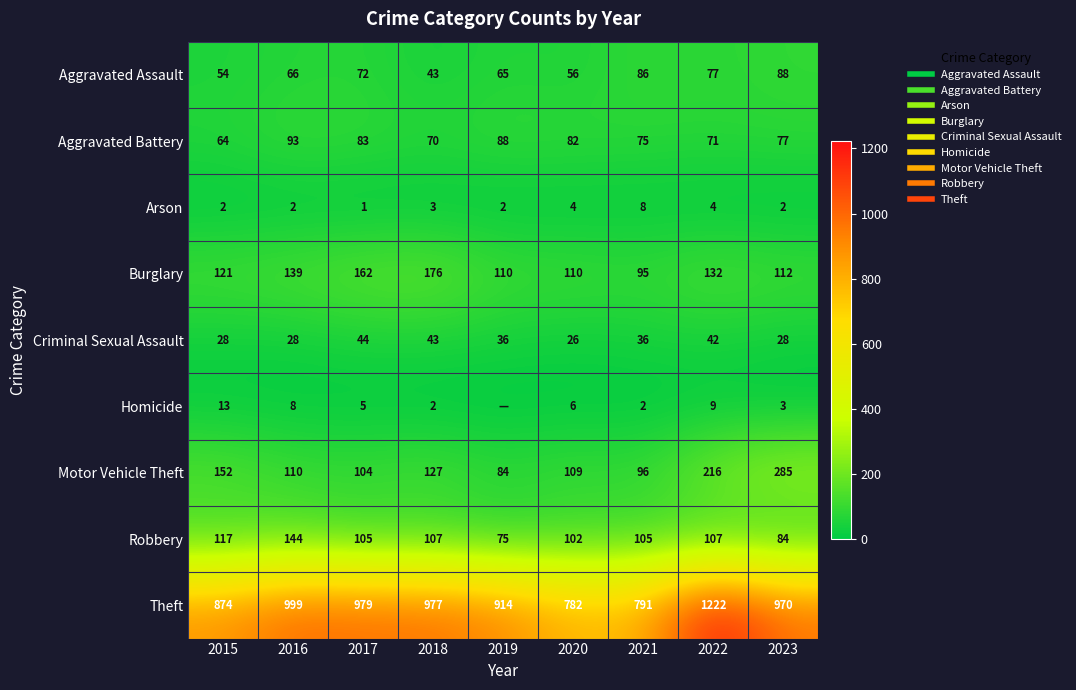

Rank the categories by Criminal Sexual Assault value from highest to lowest.

2017, 2018, 2022, 2019, 2021, 2015, 2016, 2023, 2020